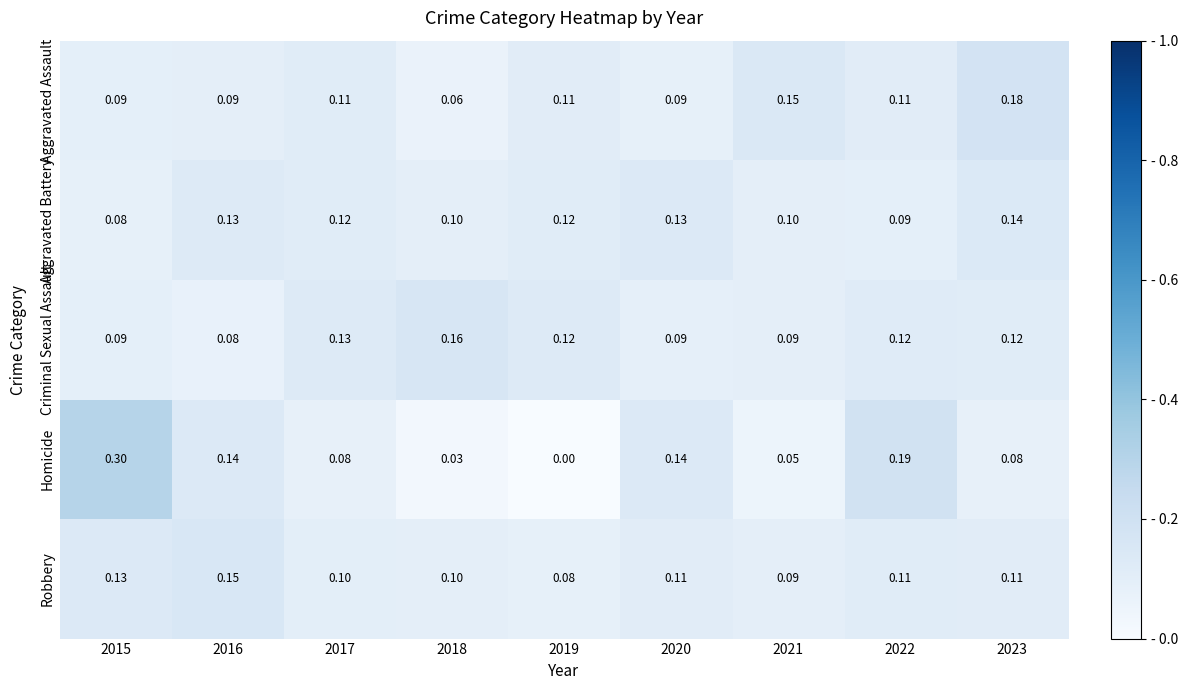

Which series has the widest spread of values?

Homicide